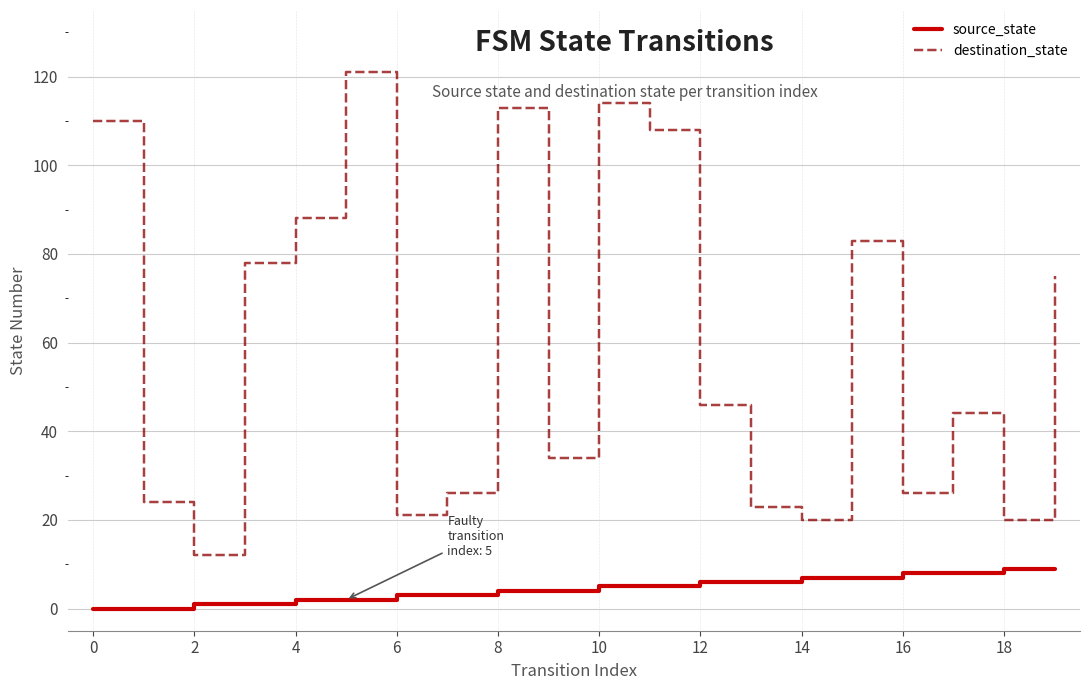

Rank the series by their average value, from lowest to highest.

source_state, destination_state